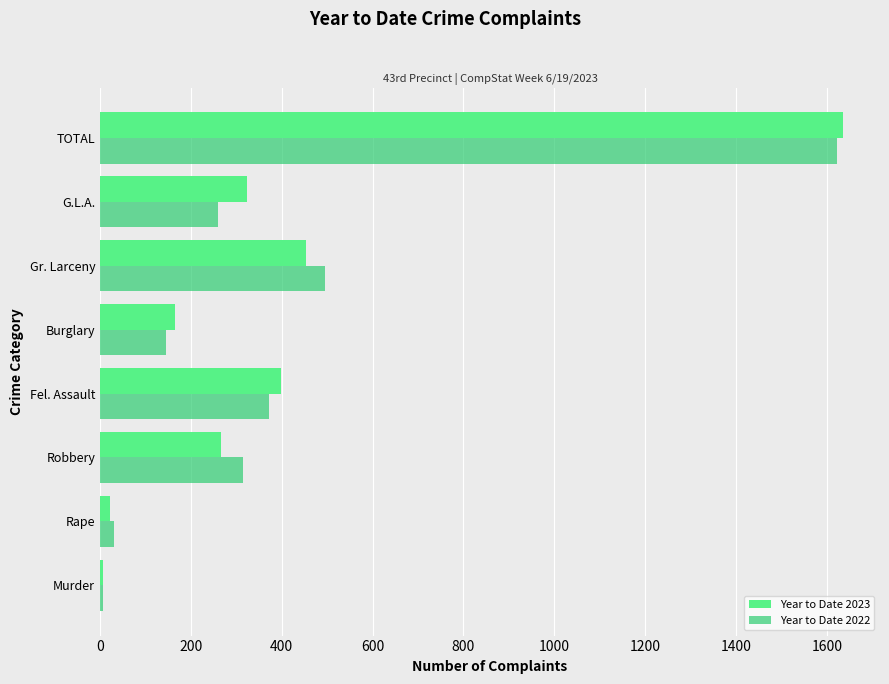

What is the greatest value displayed?

1635